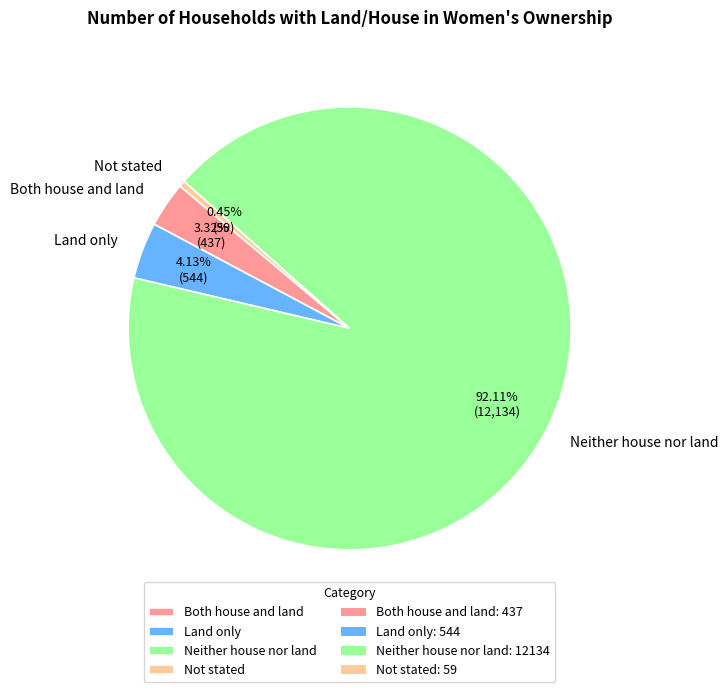

The Neither house nor land slice represents 92% of the pie. True or false?

True